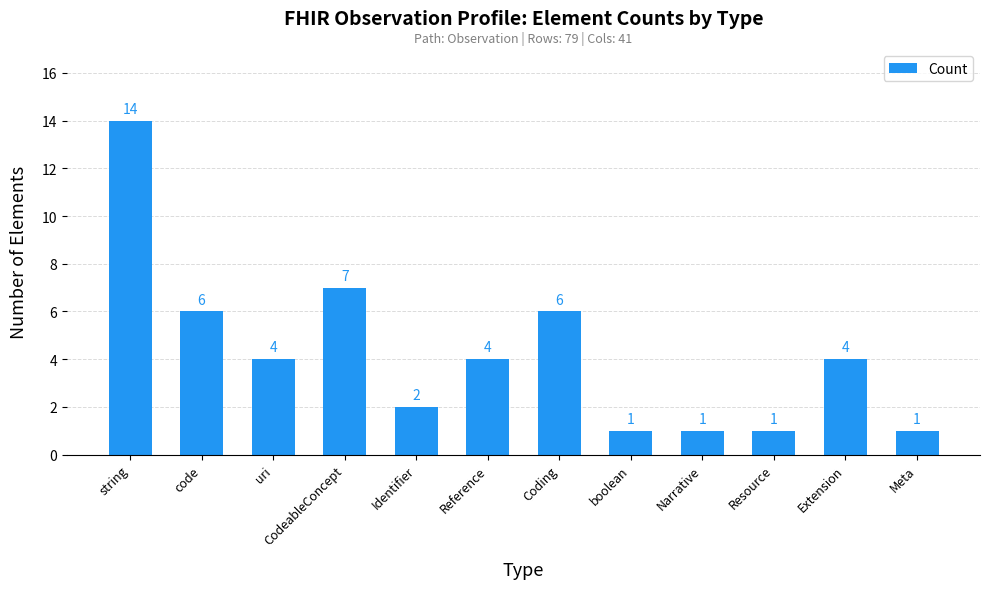

At which label does the data first exceed 4?

string